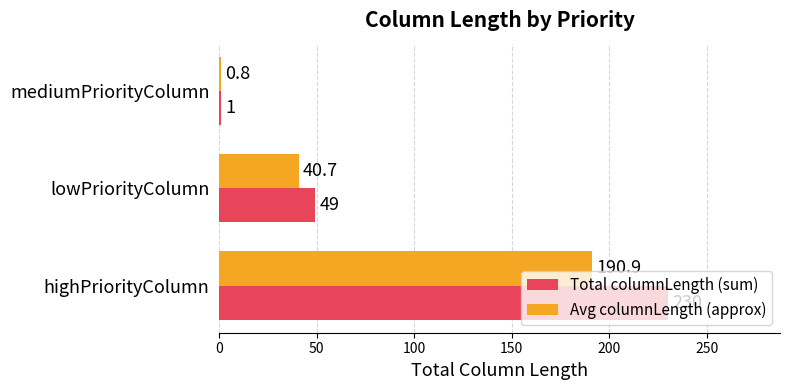

True or false: Total columnLength (sum) has a value of 1.0 at mediumPriorityColumn.

True